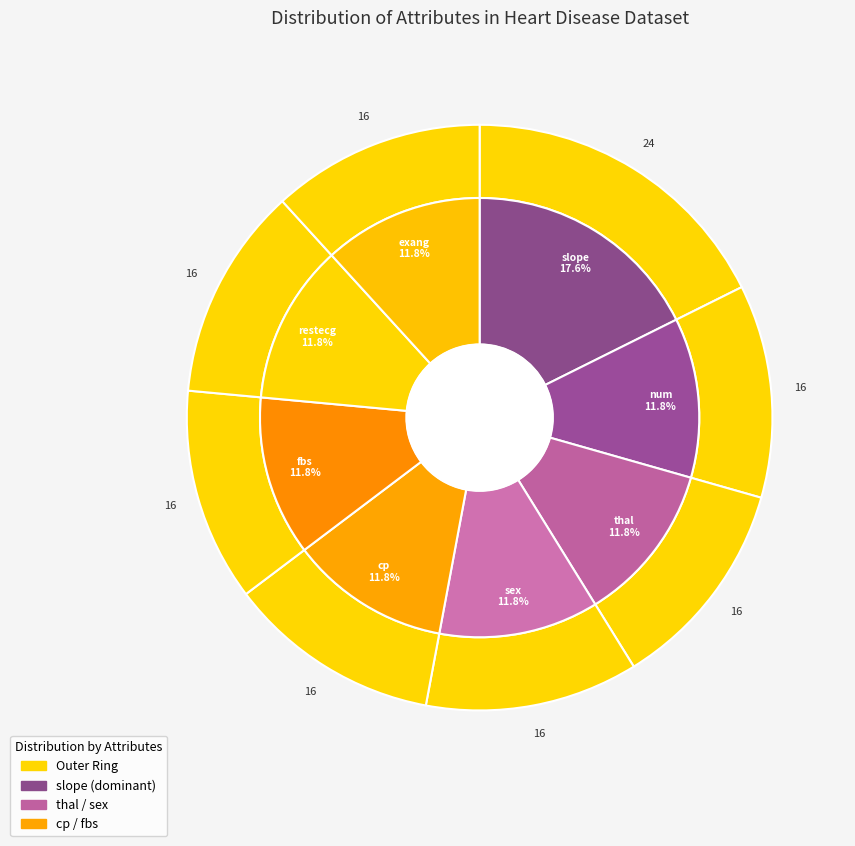

Is thal the majority of the pie?

No